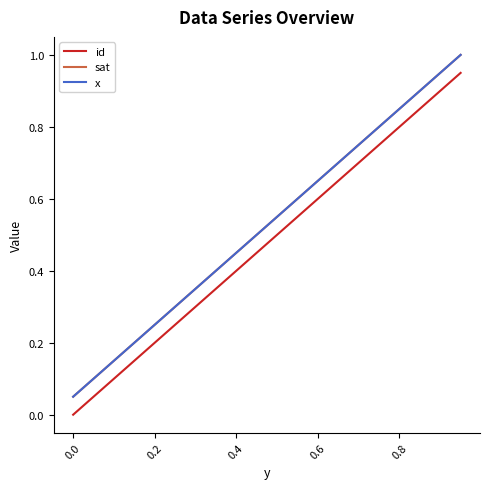

What is the difference between the maximum and minimum values in the id series?

0.9